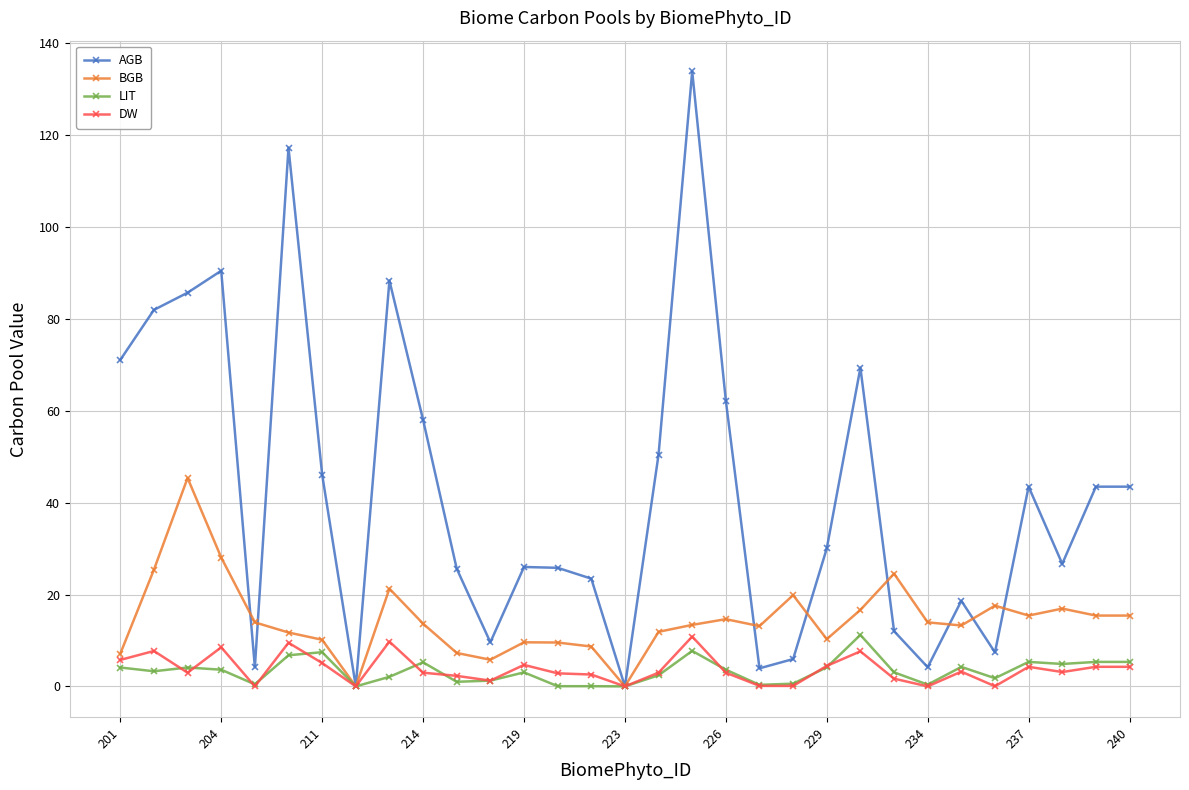

What are all the series names shown in the legend?

AGB, BGB, LIT, DW